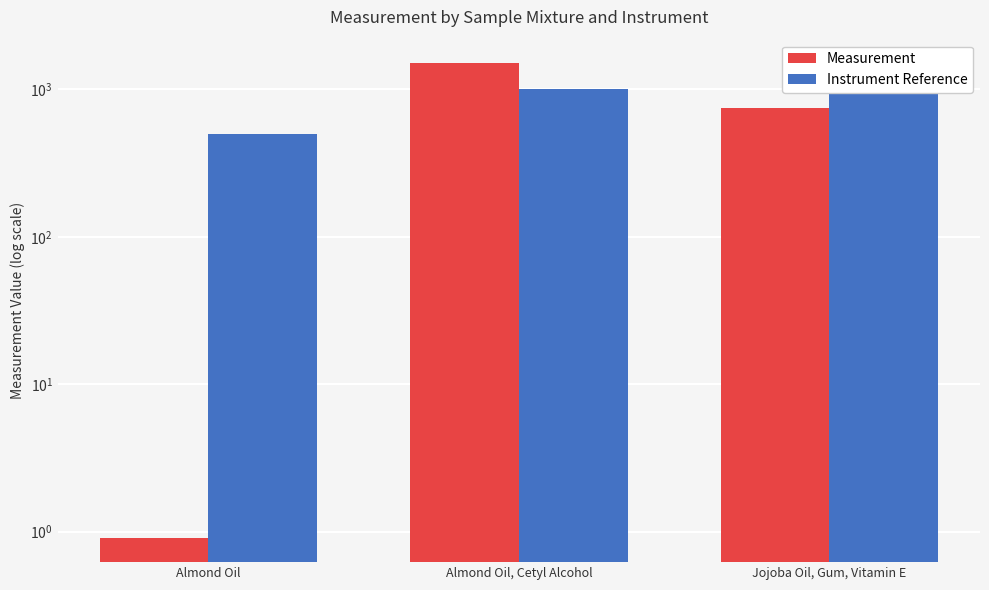

How many groups of bars are there?

3